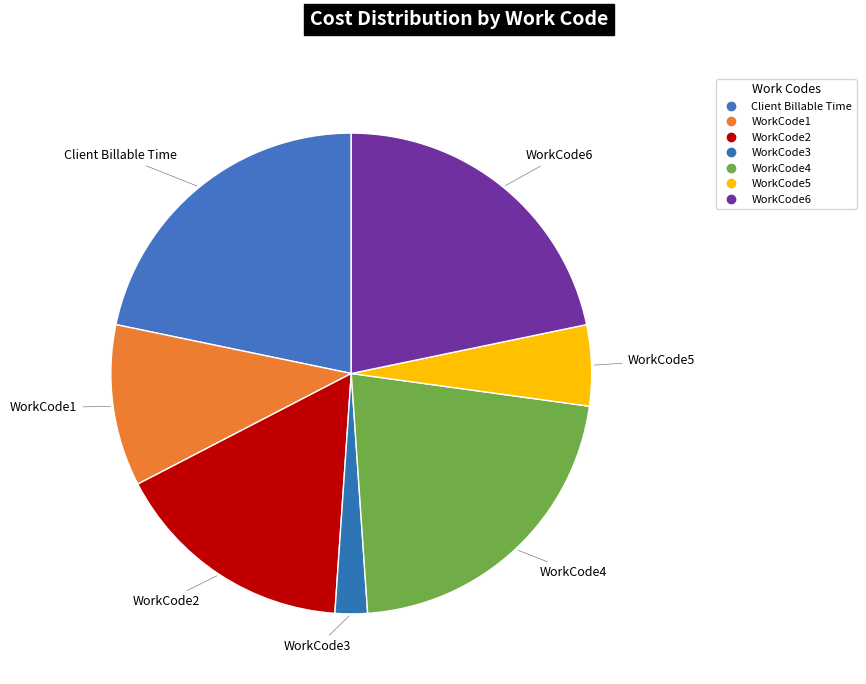

Count the number of slices in the pie.

7